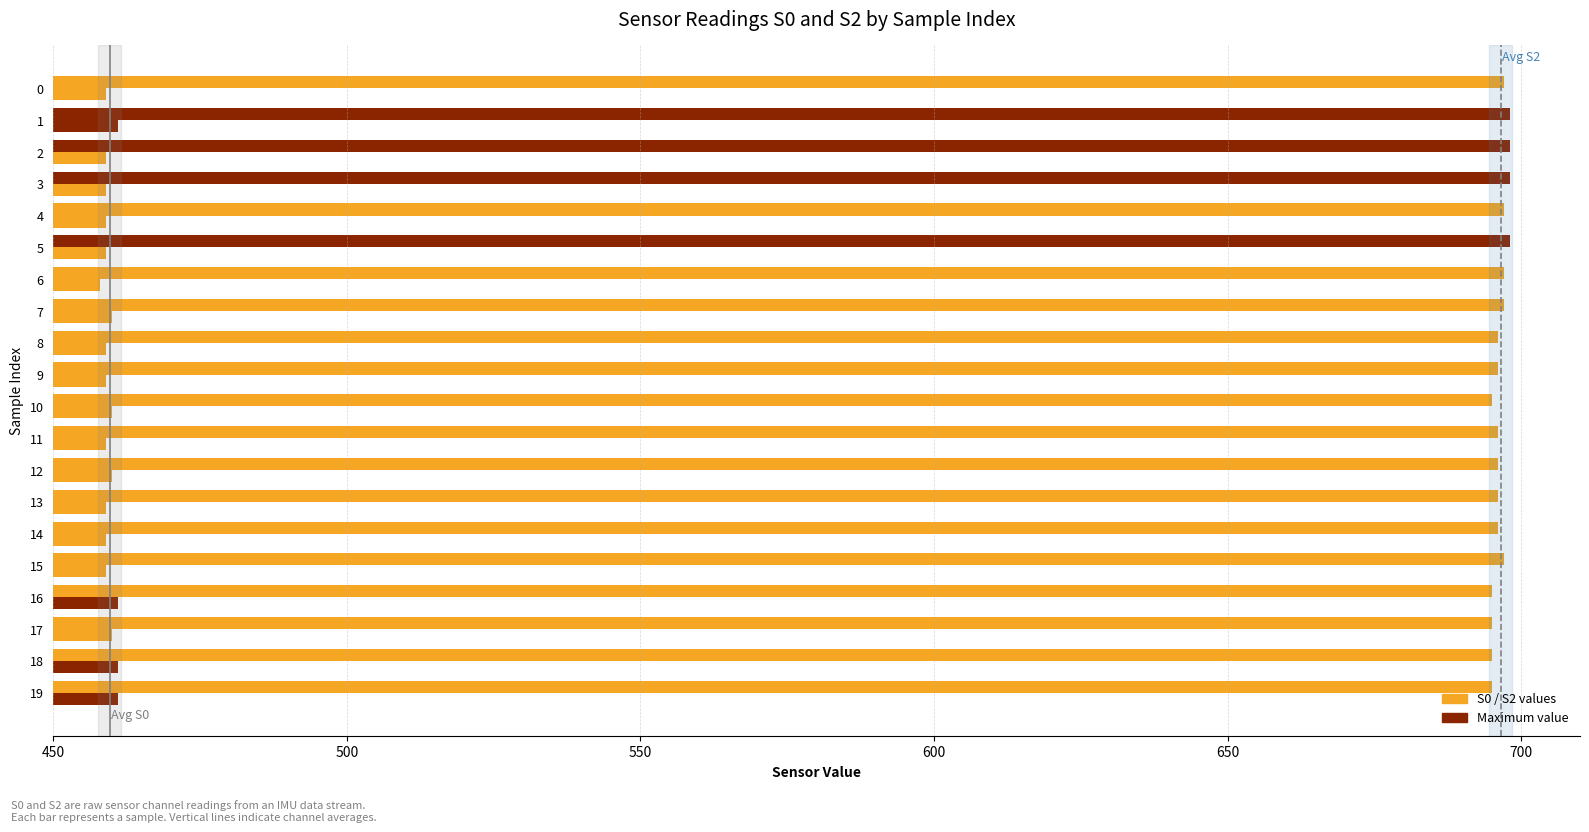

How many categories are shown in the chart?

20